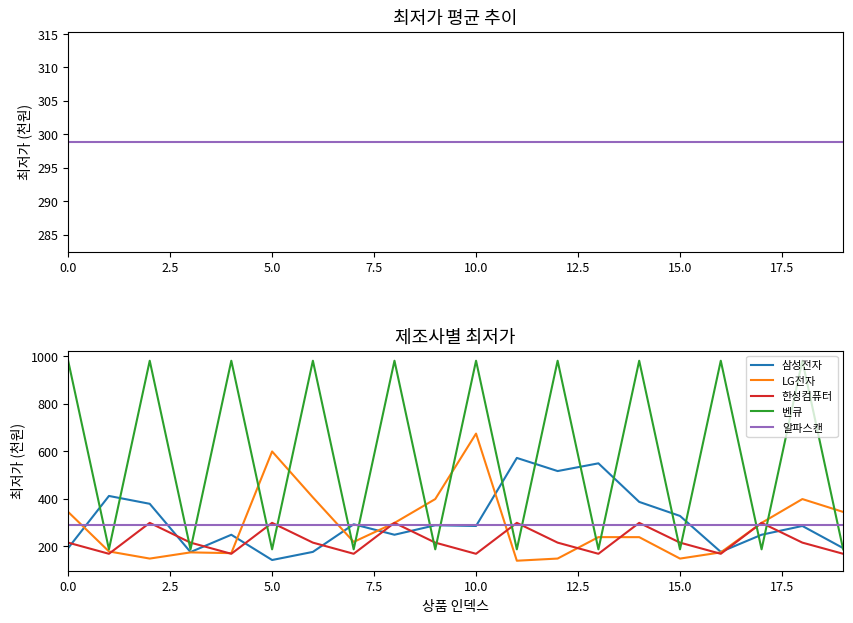

Rank the series by their maximum value, from highest to lowest.

벤큐, LG전자, 삼성전자, 한성컴퓨터, 최저가 (전체 평균), 알파스캔